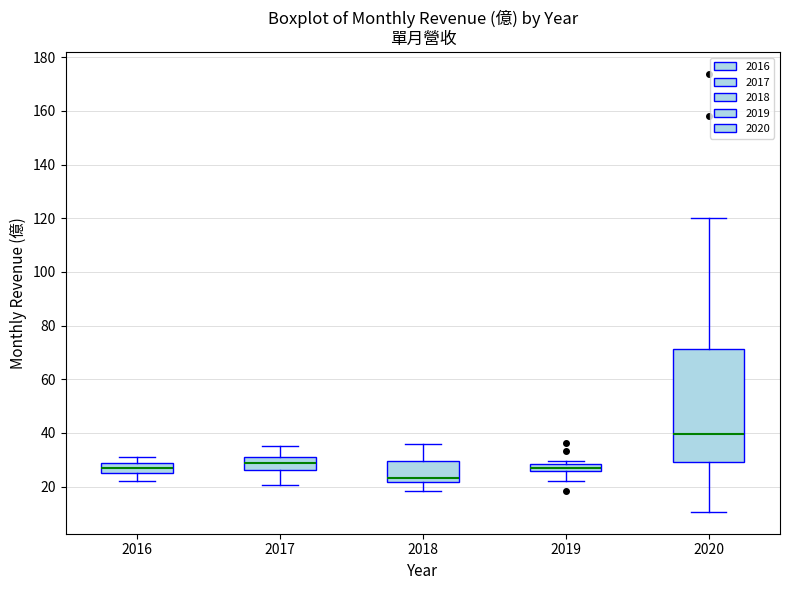

Comparing the boxes themselves (not the whiskers), which one is the tallest?

2020